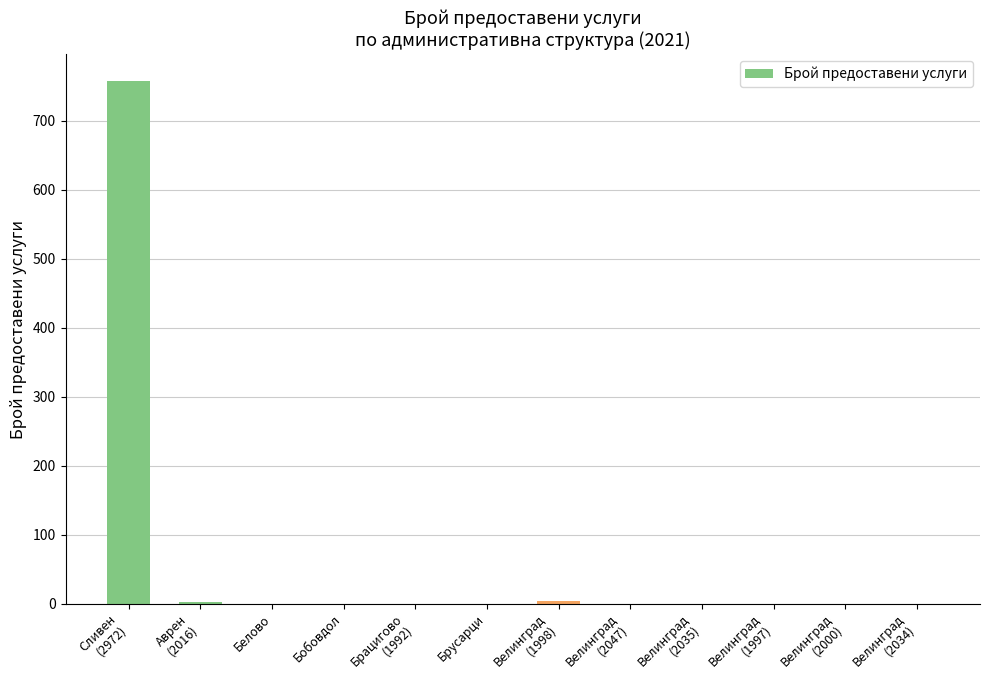

What is the difference between the values at Аврен
(2016) and Белово?

2